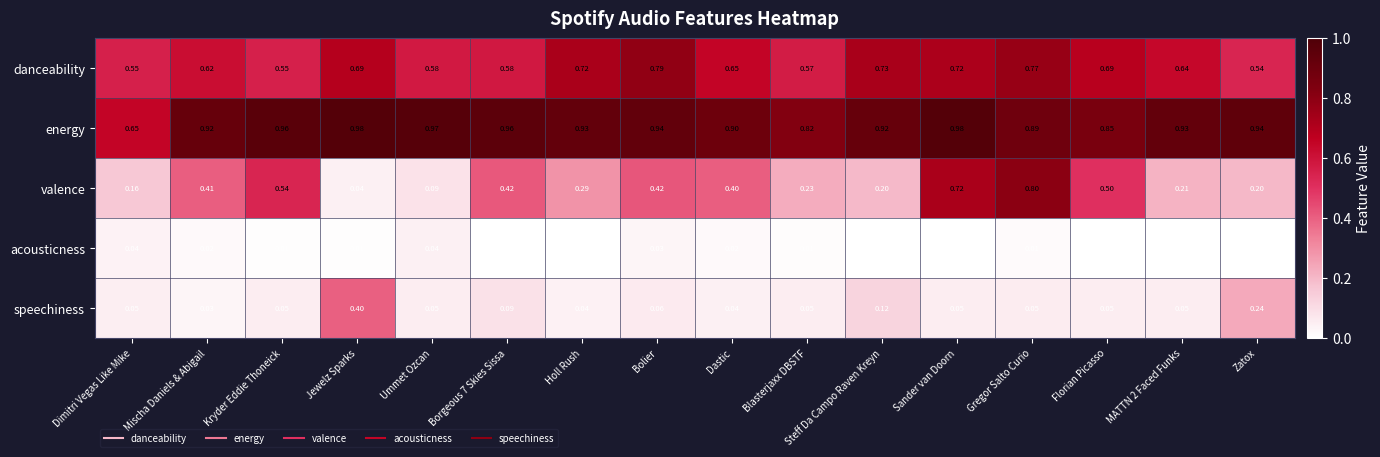

At which label does speechiness reach its peak?

Jewelz Sparks